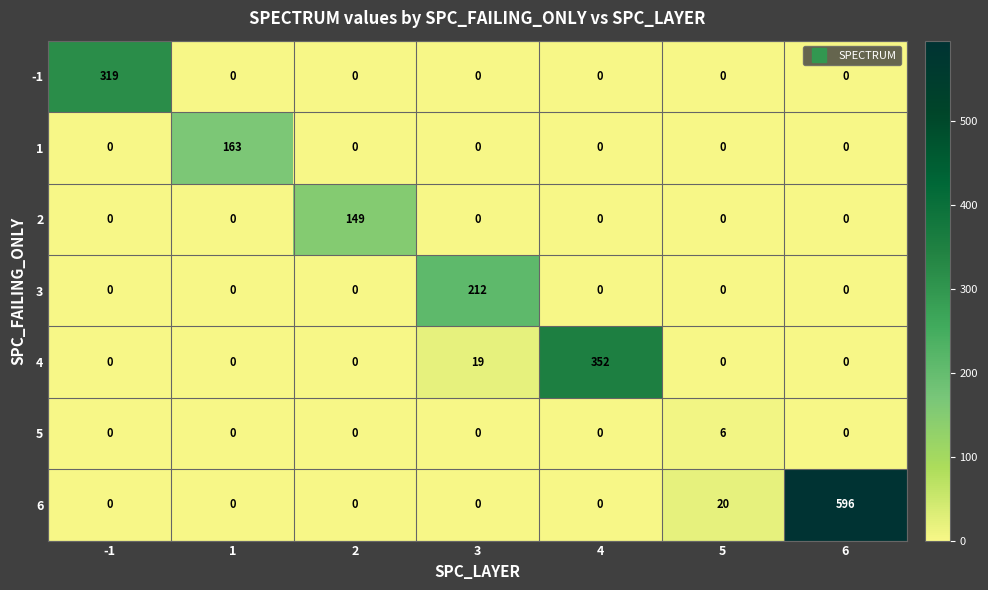

Which category has the highest value across all series?

6